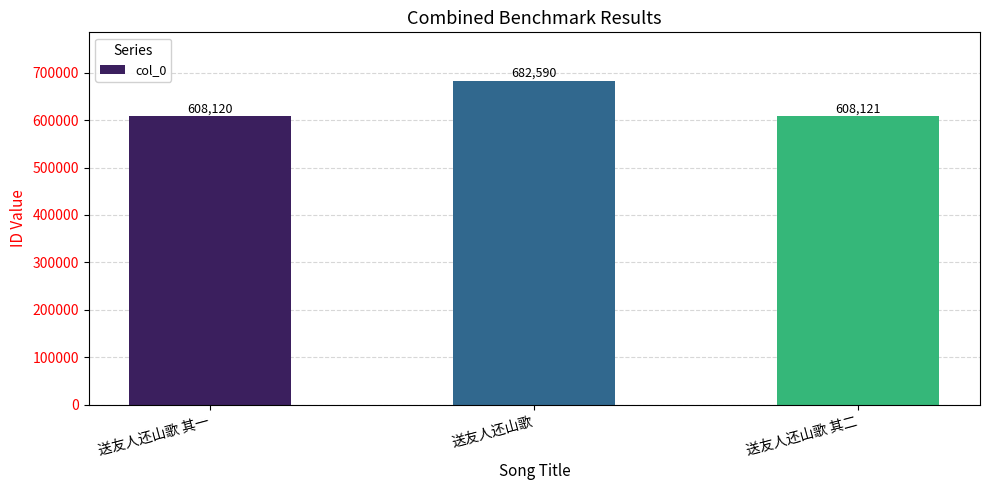

Count the number of data series in this chart.

1